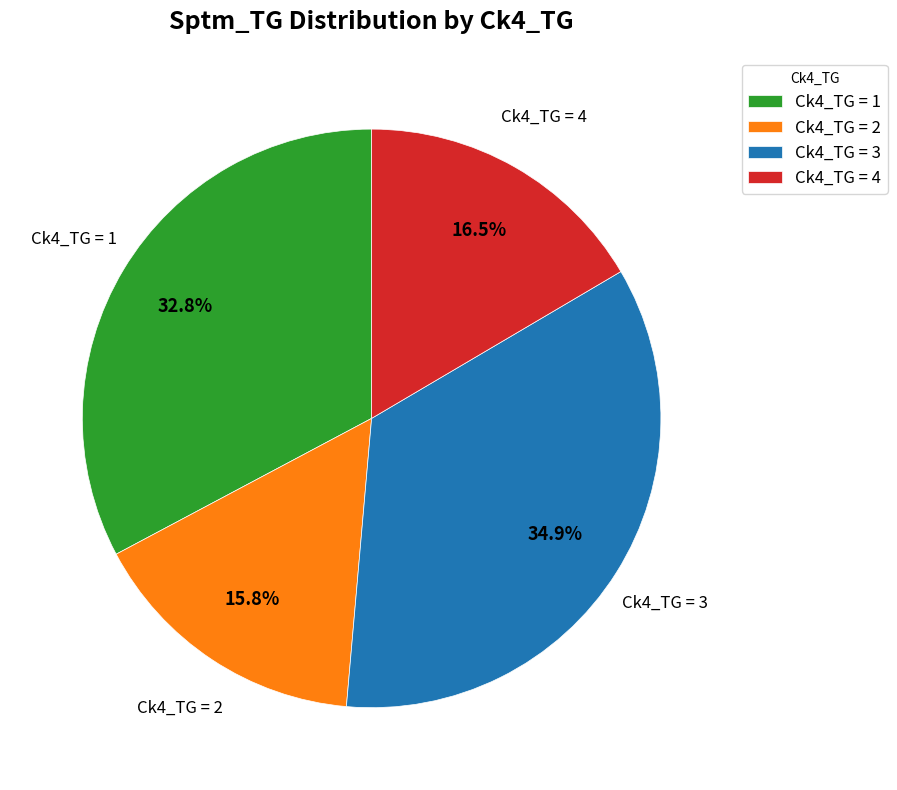

Is there a majority slice in this chart?

No